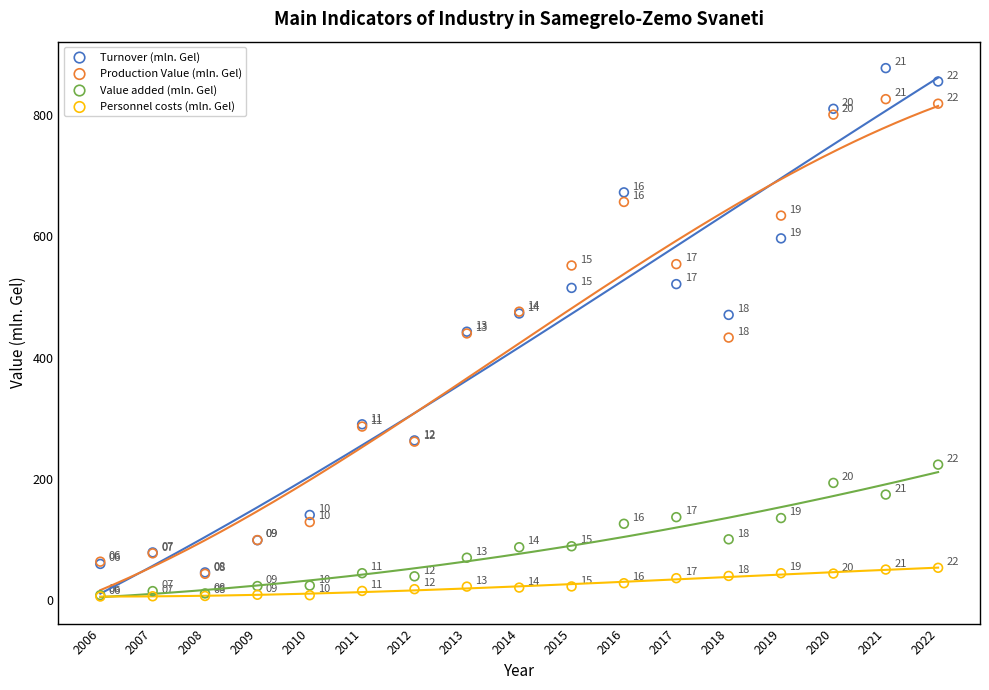

What are all the series names shown in the legend?

Turnover (mln. Gel), Production Value (mln. Gel), Value added (mln. Gel), Personnel costs (mln. Gel)